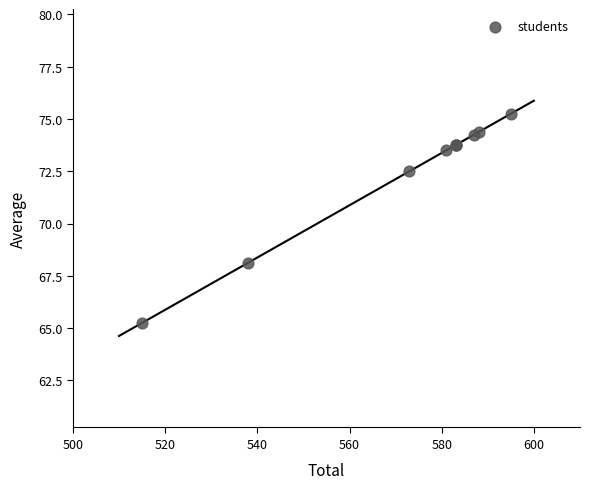

What Y value in the scatter plot is closest to 70?

68.1